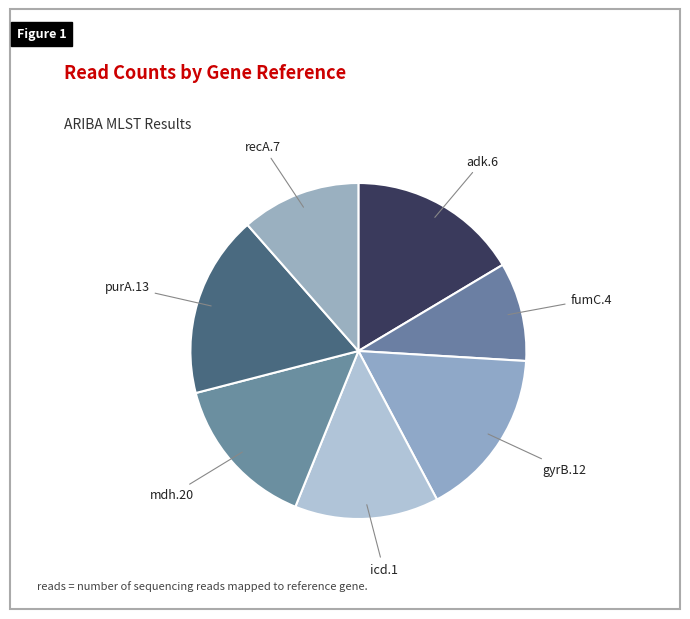

Is the sum of purA.13 and gyrB.12 greater than half?

No